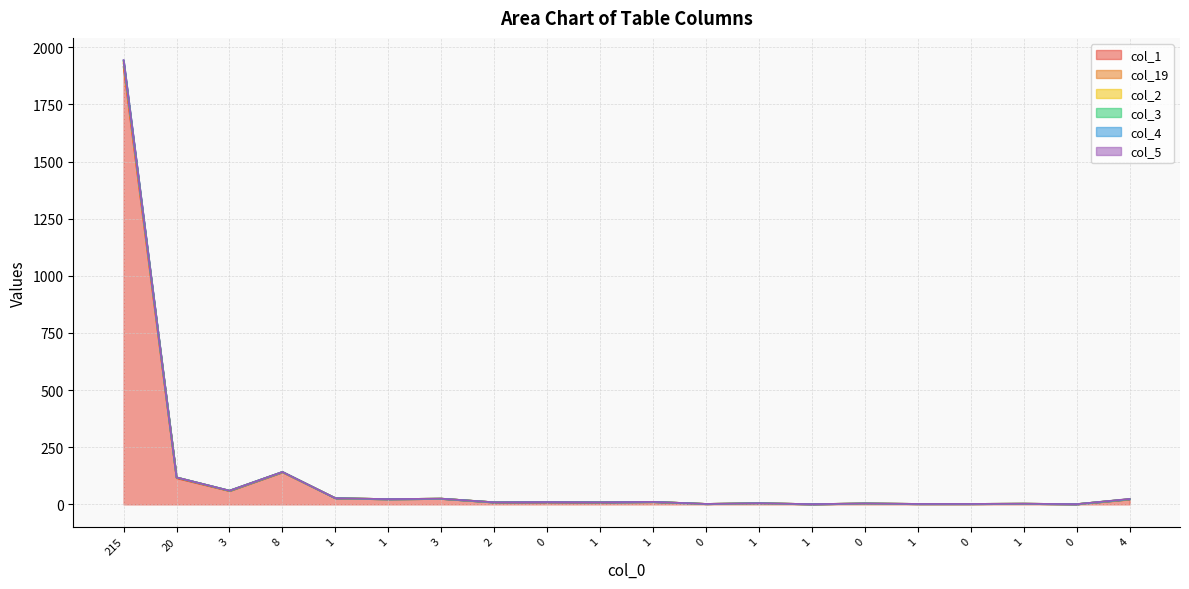

What value does the col_3 series have at 1, to the nearest 10?

20